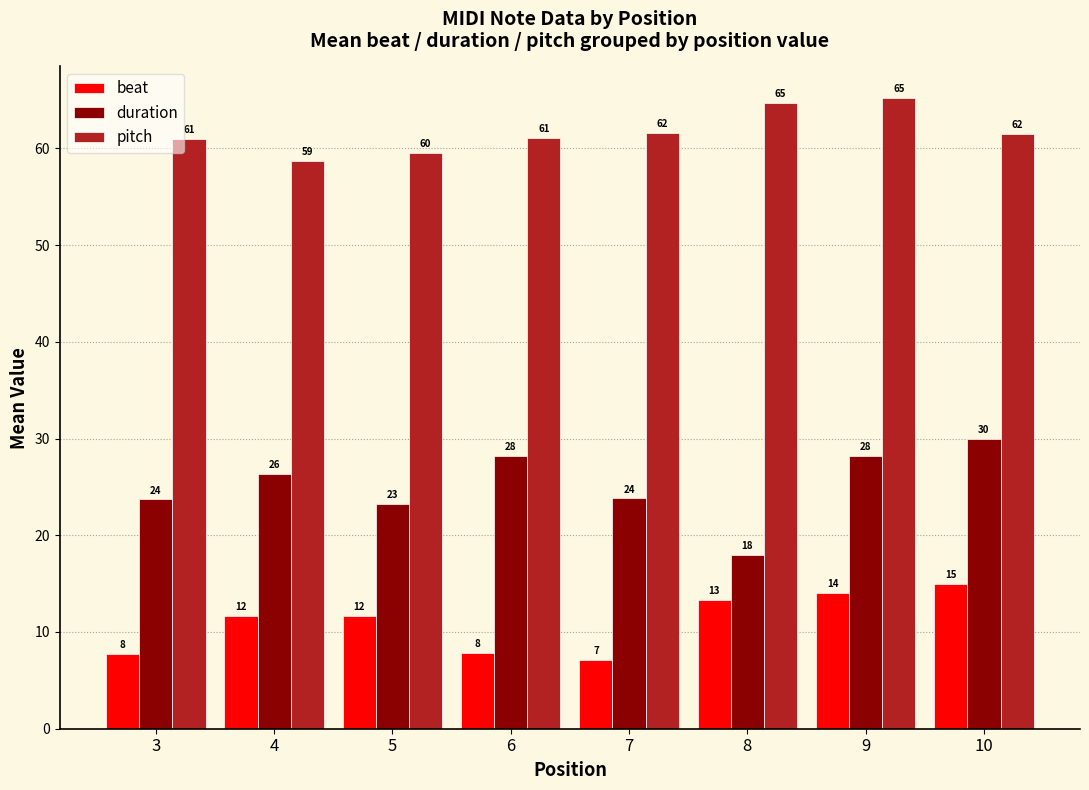

How many groups of bars are there?

8